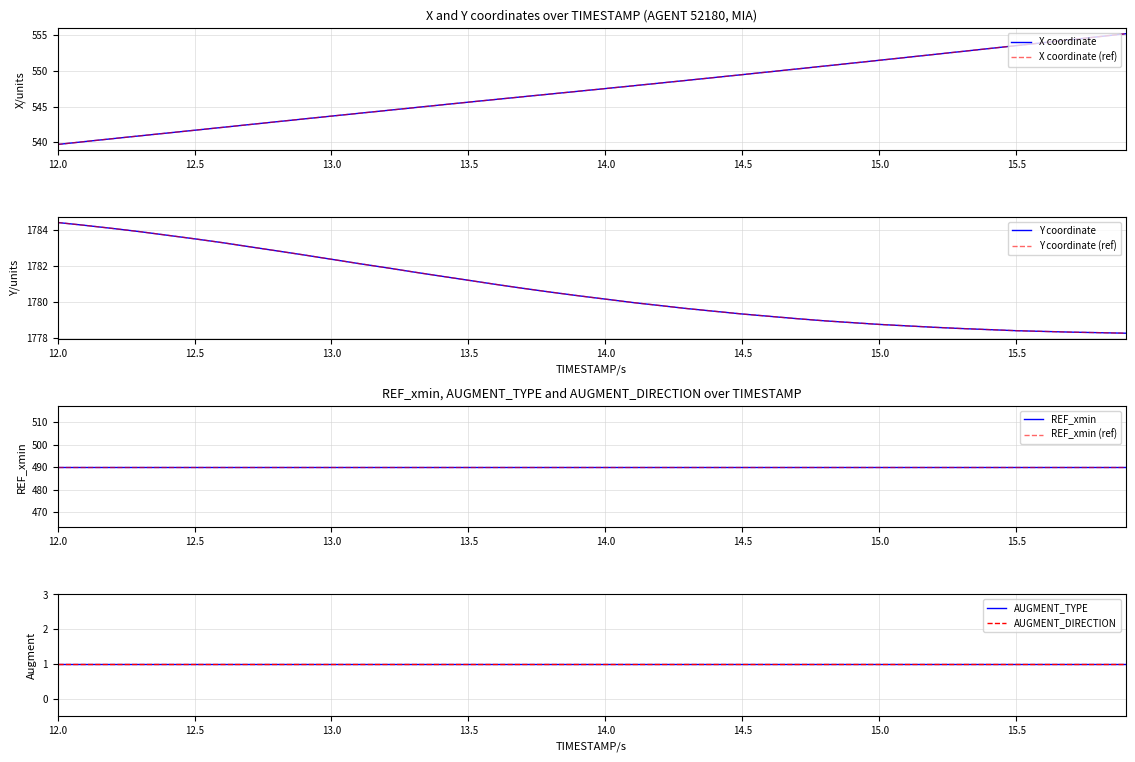

What is the difference between the second highest and second lowest values in the Y series?

6.0